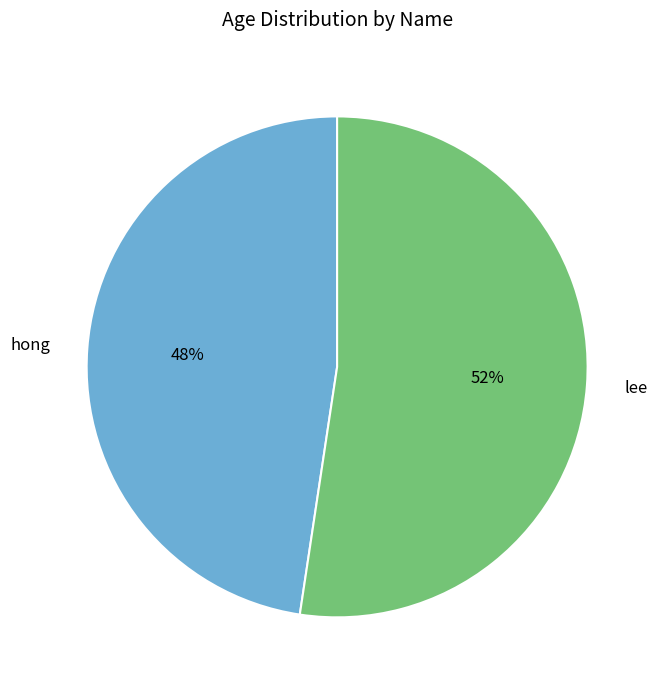

Rank the categories by value from lowest to highest.

hong, lee